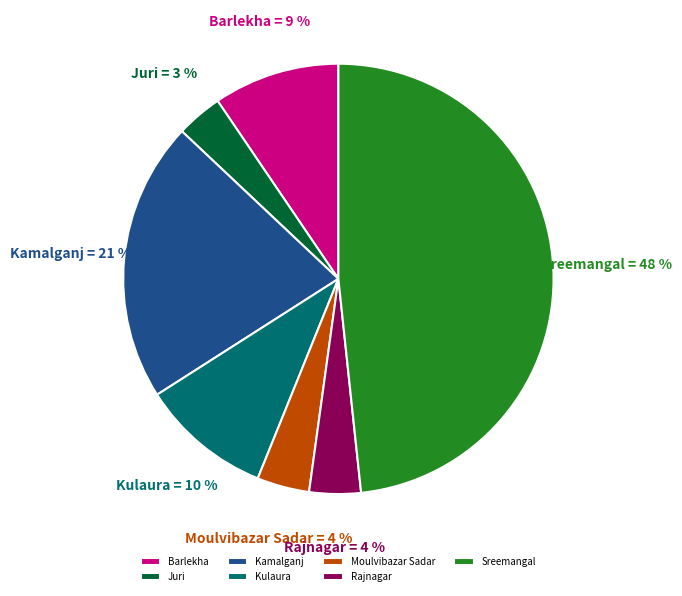

To the nearest percent, what percentage of the pie is Kulaura?

10%